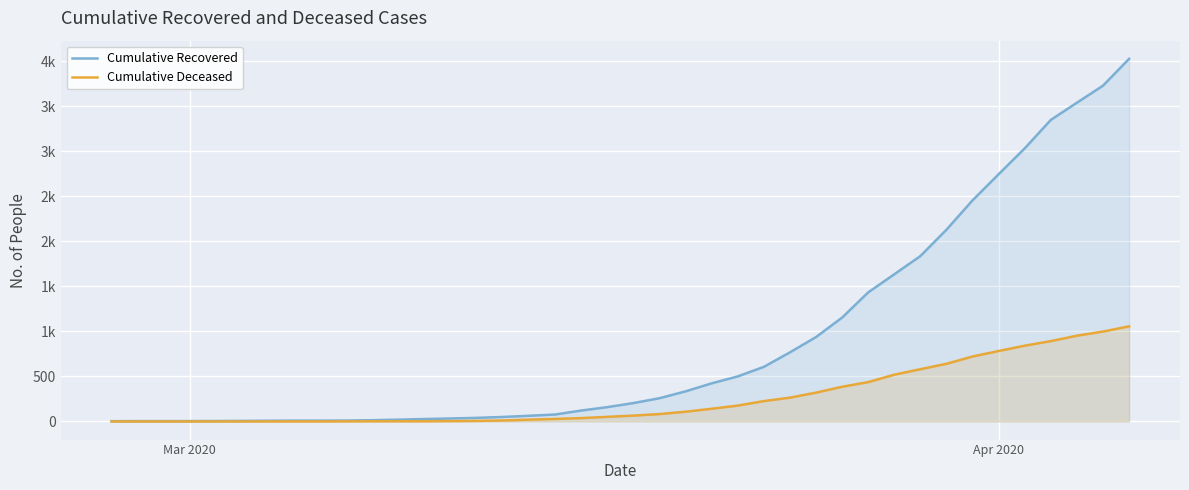

How many data points in Cumulative Recovered are above 204?

19